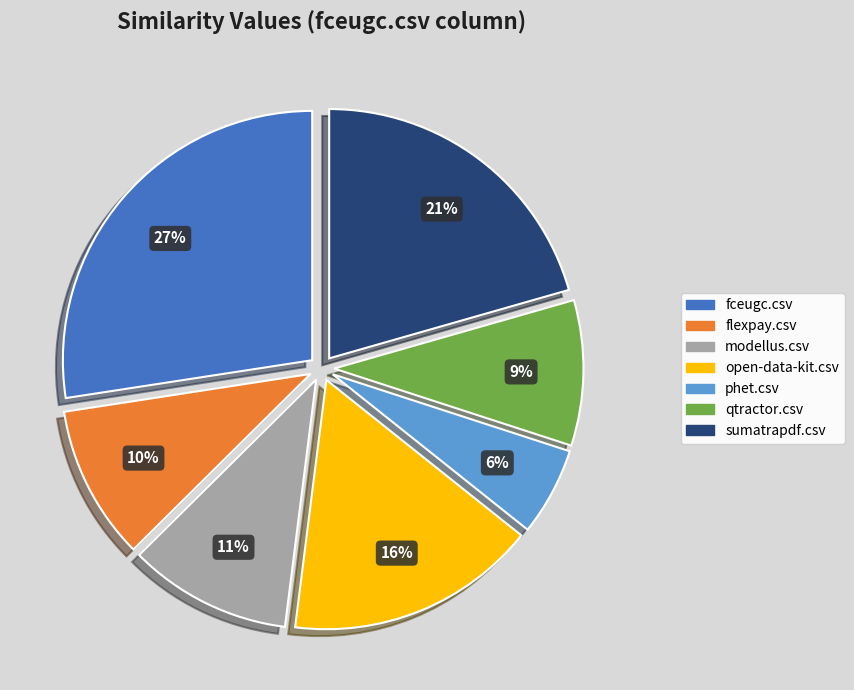

Do sumatrapdf.csv and qtractor.csv together represent more than half of the pie?

No